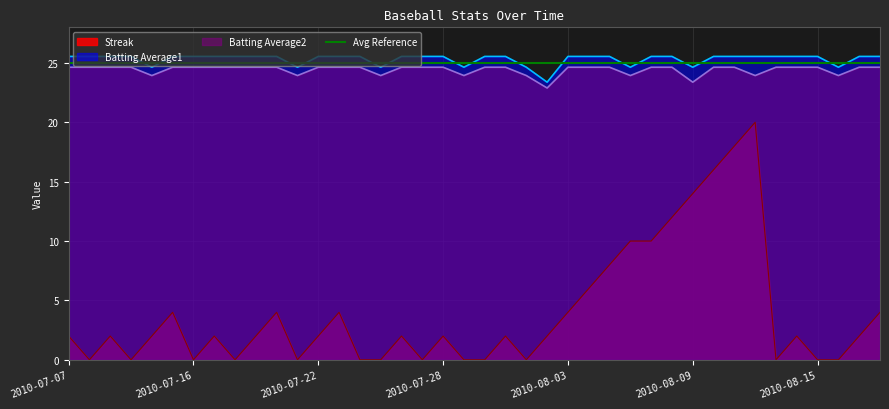

The Batting Average2 series shows 39.6 at 2010-08-12. True or false?

False